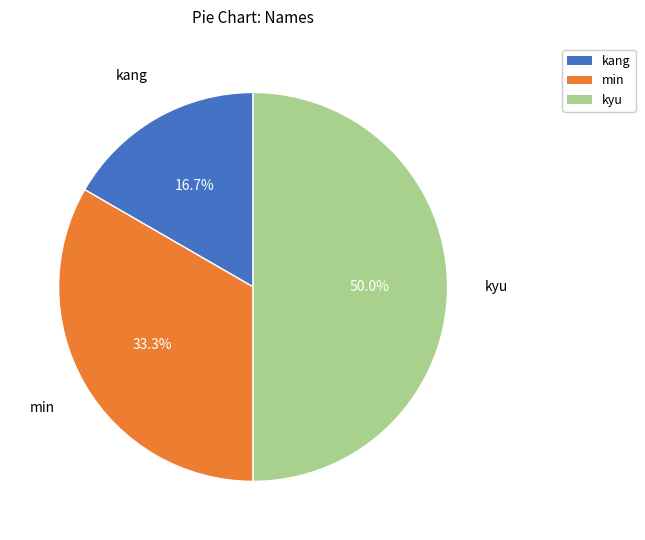

Is it true that kang is 22% of the pie?

False